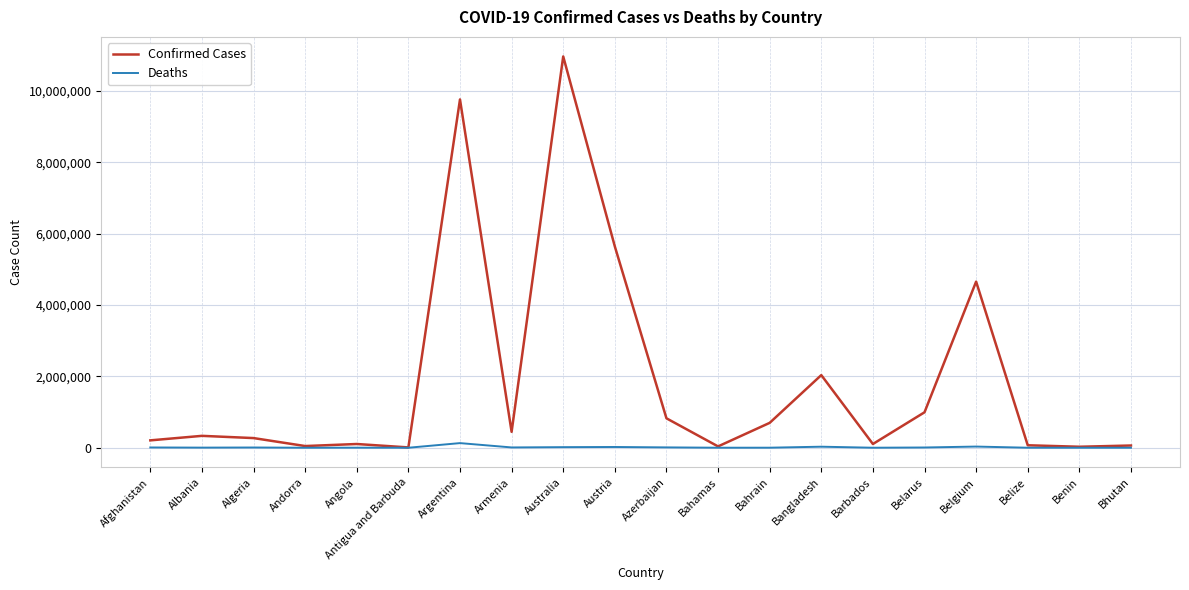

What position from the right is Belize?

3